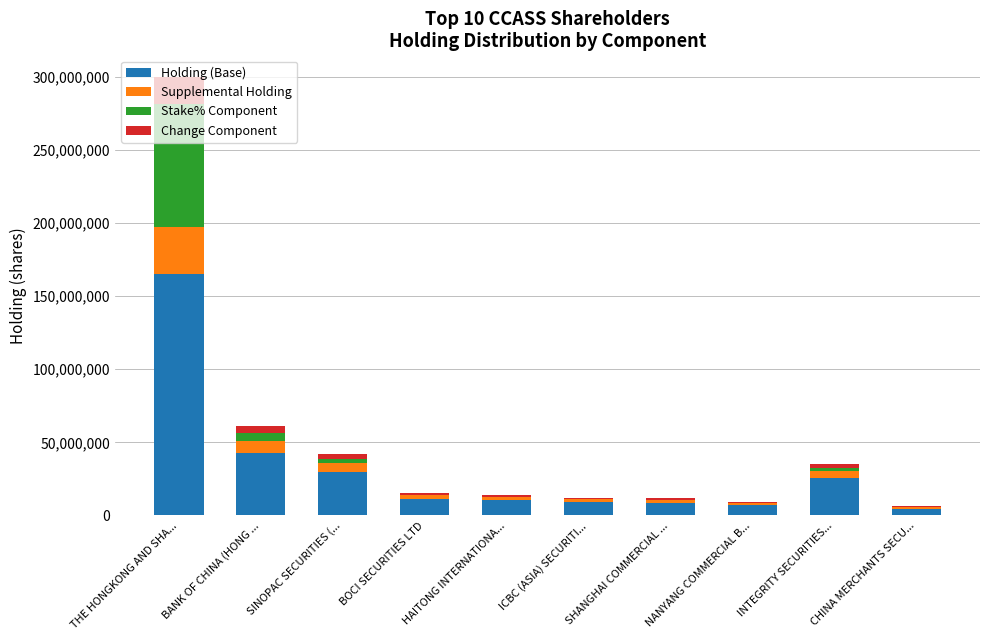

At which category is the sum across all series the highest?

THE HONGKONG AND SHA...